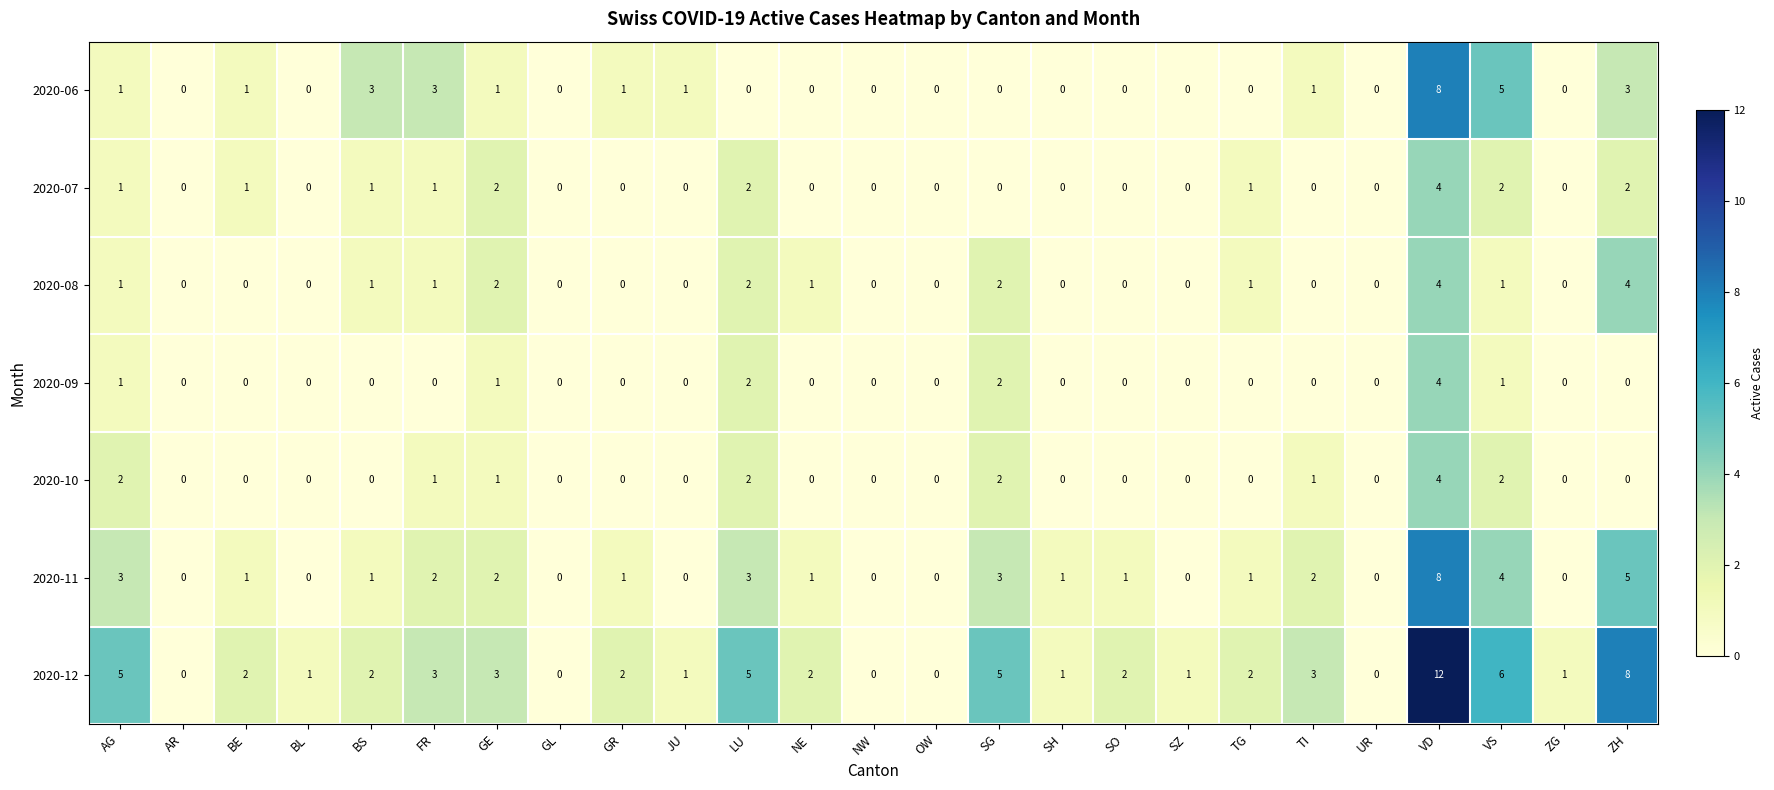

What is the difference between the second highest and minimum values in the 2020-08 series?

4